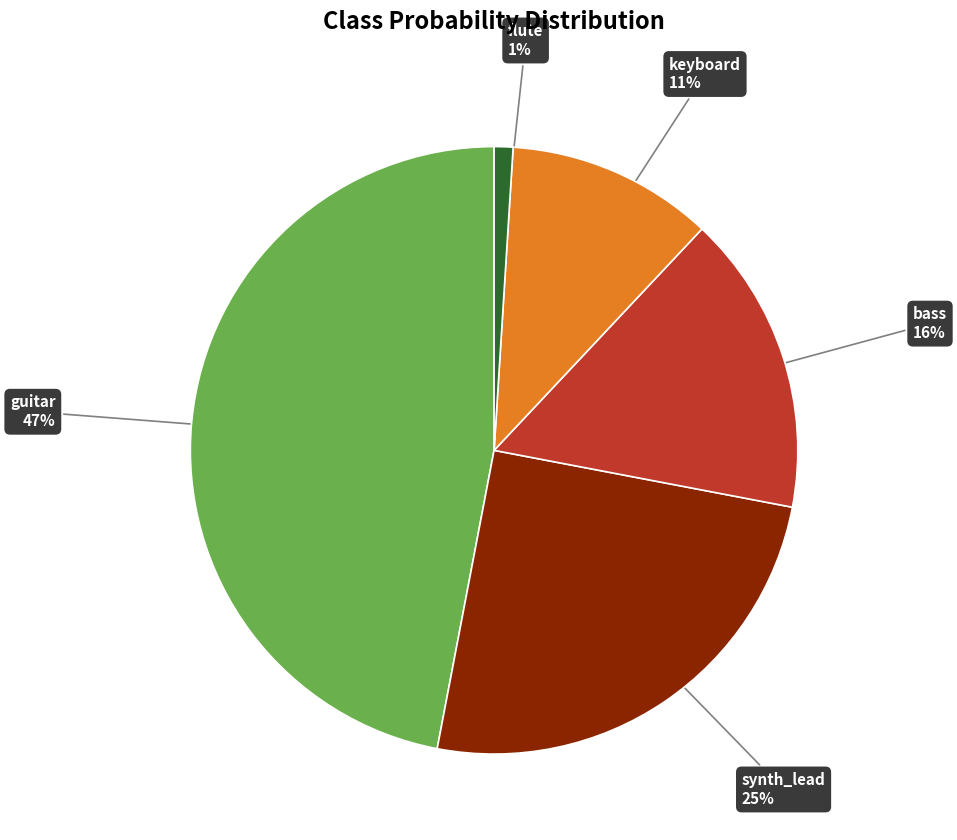

How many segments does this pie chart have?

5